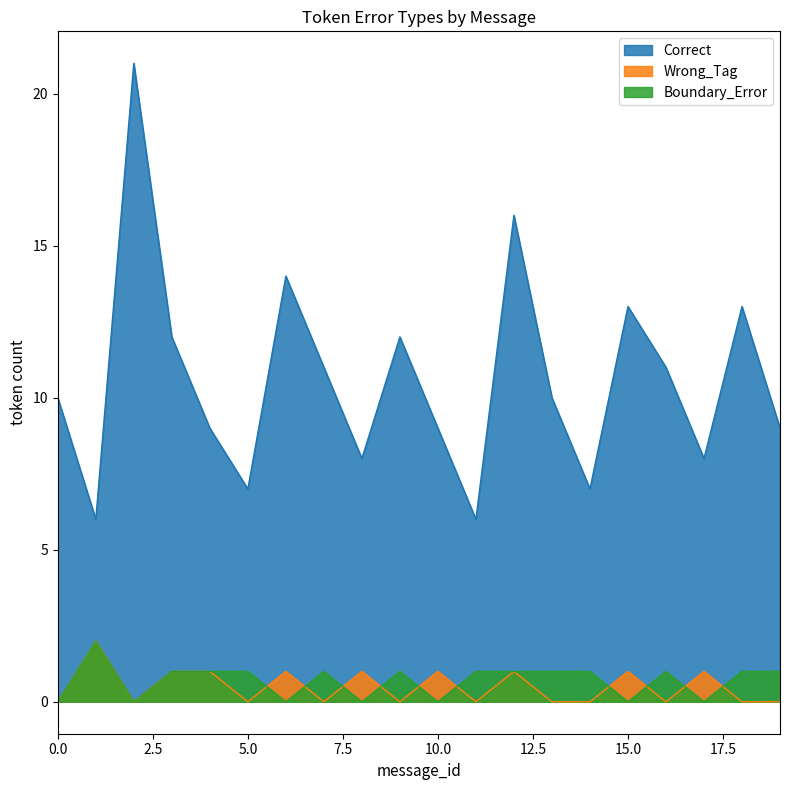

Where do Wrong_Tag and Boundary_Error first cross each other?

3 and 4